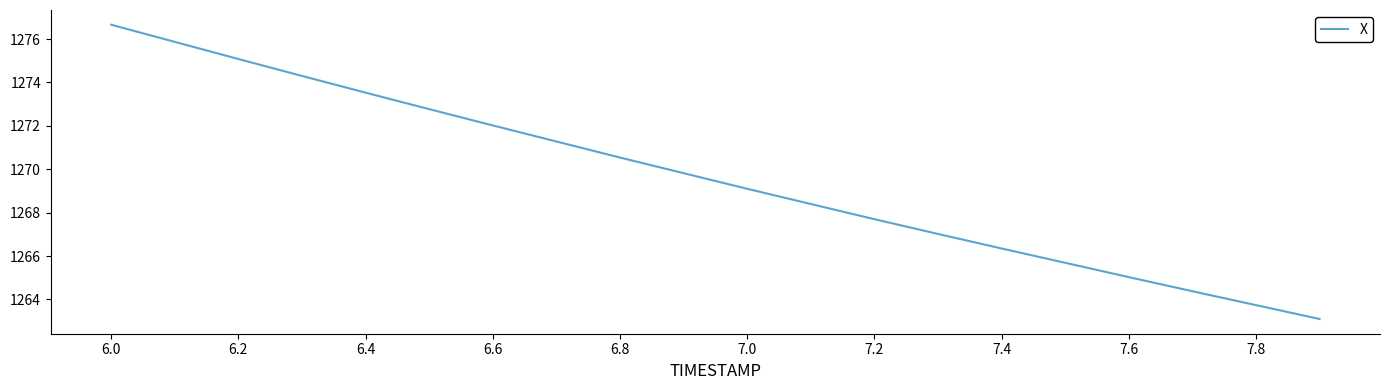

What is the minimum value shown in the chart?

1263.1